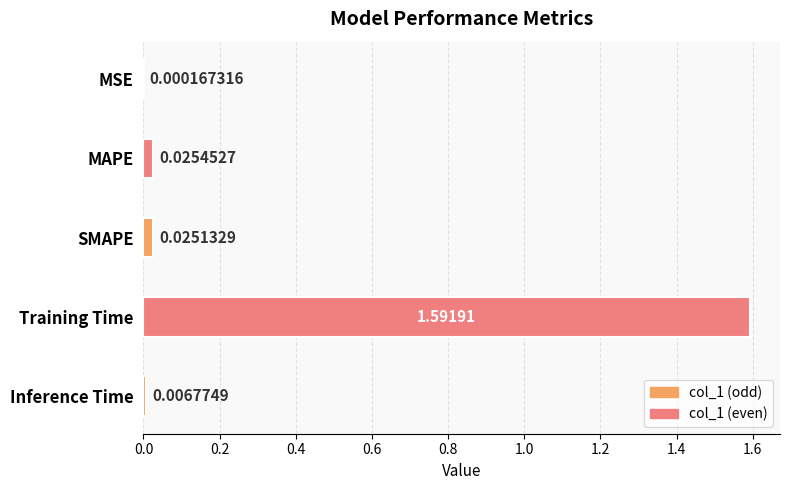

What is the average value?

0.3